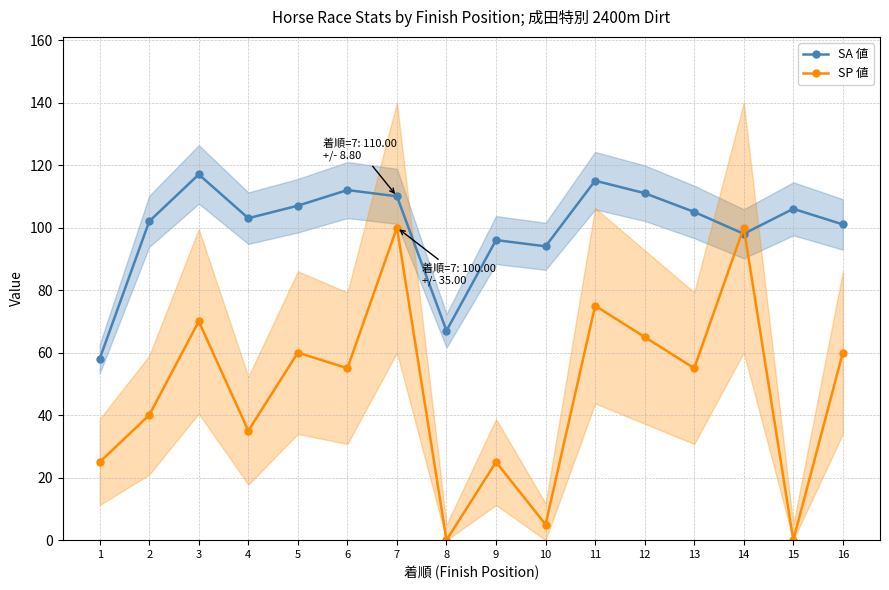

True or false: SP 値 has a value of 100 at 7.

True